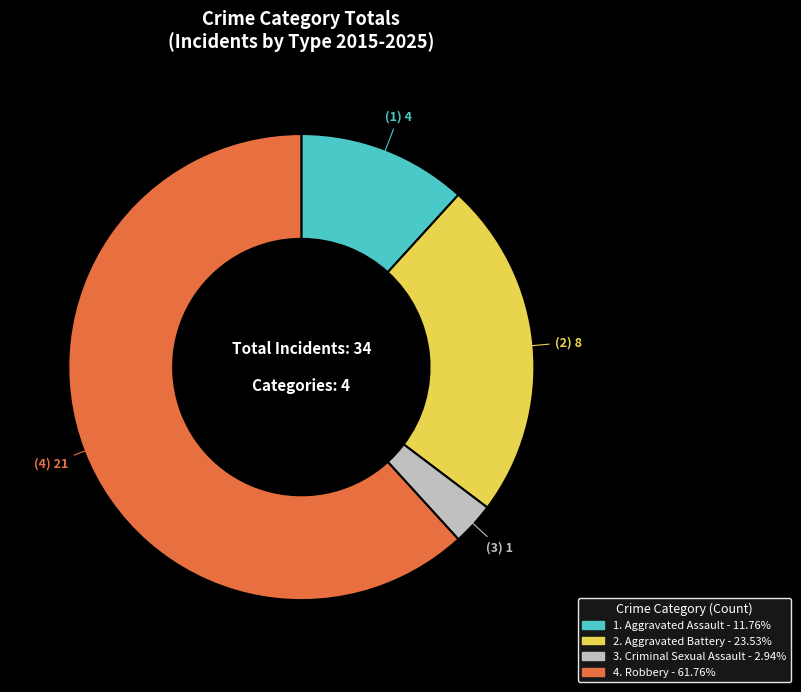

Is there any slice that represents more than half of the pie?

Yes